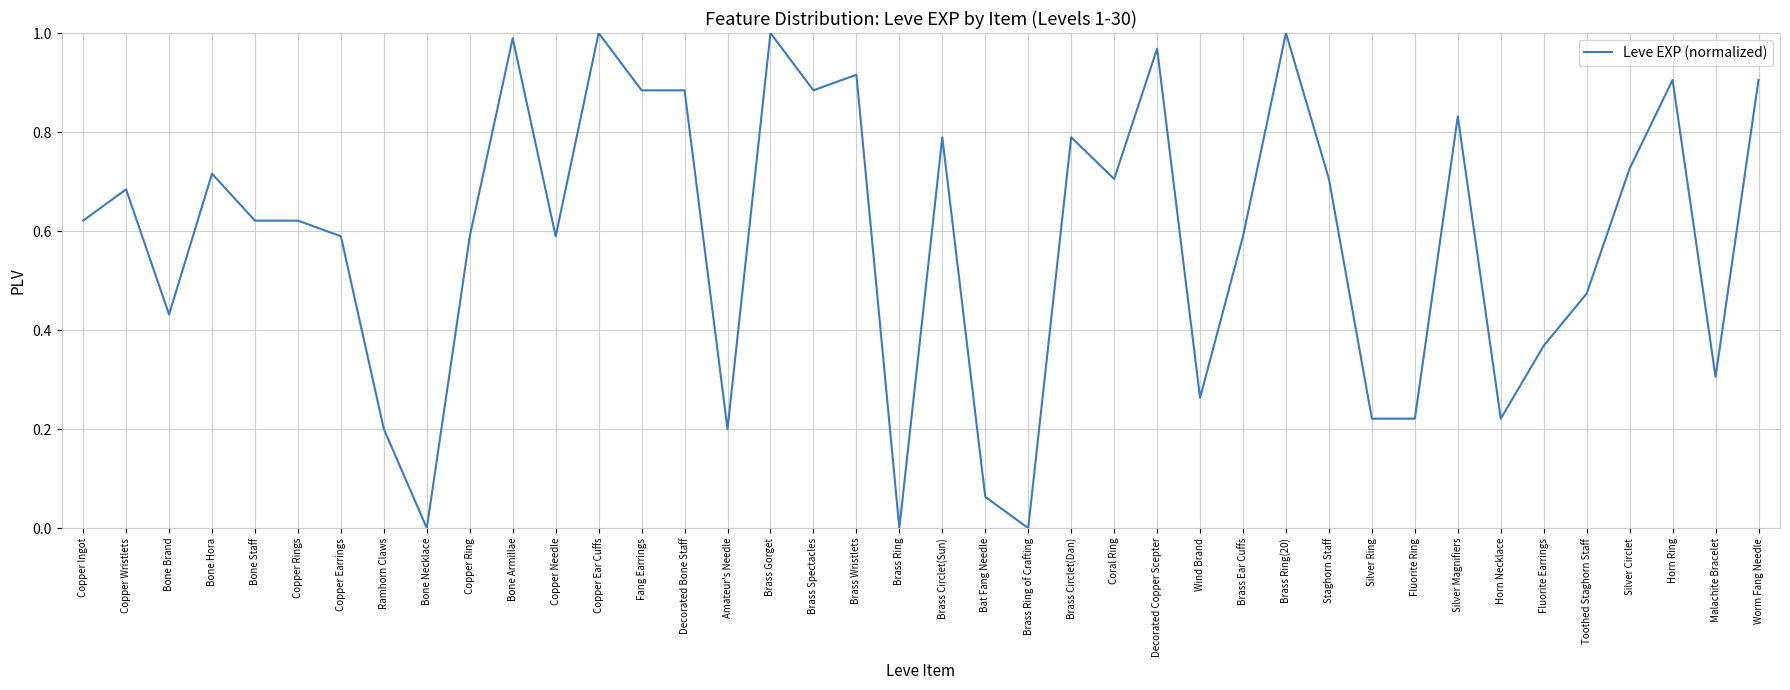

True or false: the data shows 0.9 at Brass Spectacles.

True